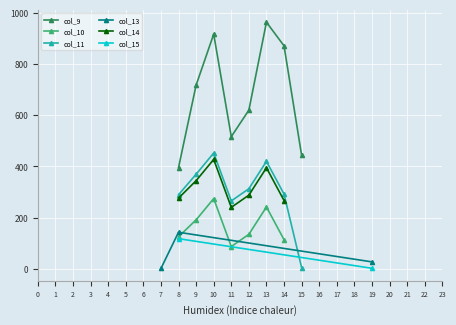

What are all the series names shown in the legend?

col_9, col_10, col_11, col_13, col_14, col_15